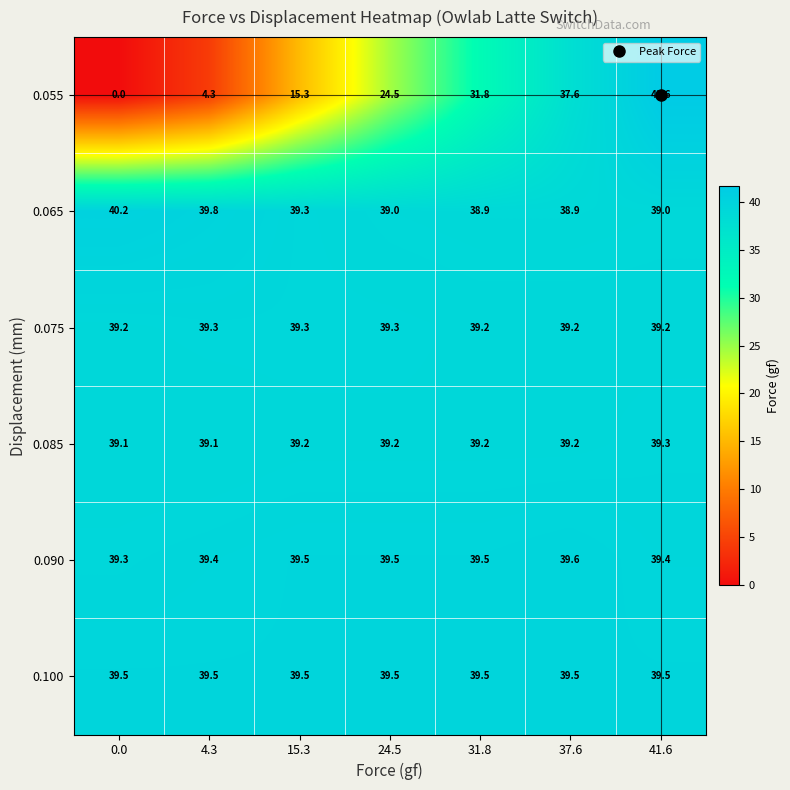

At how many categories does at least one series exceed 1?

7